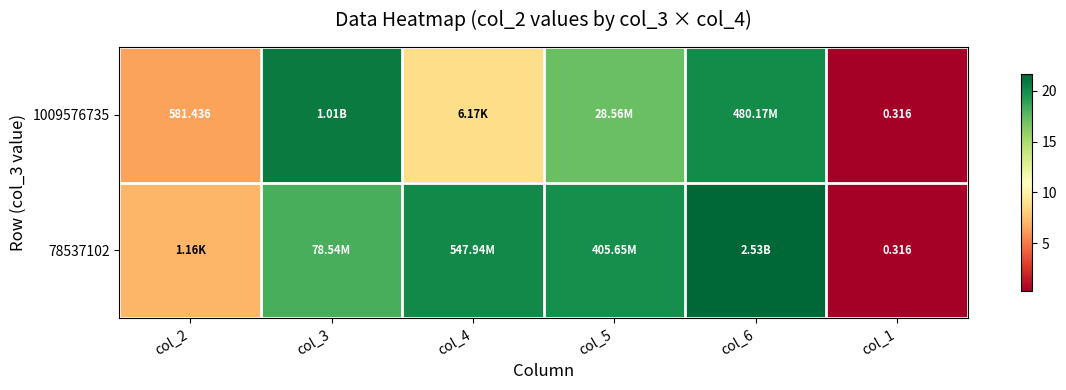

Is the value of 1009576735 at col_3 greater than the value of 78537102 at col_5?

Yes